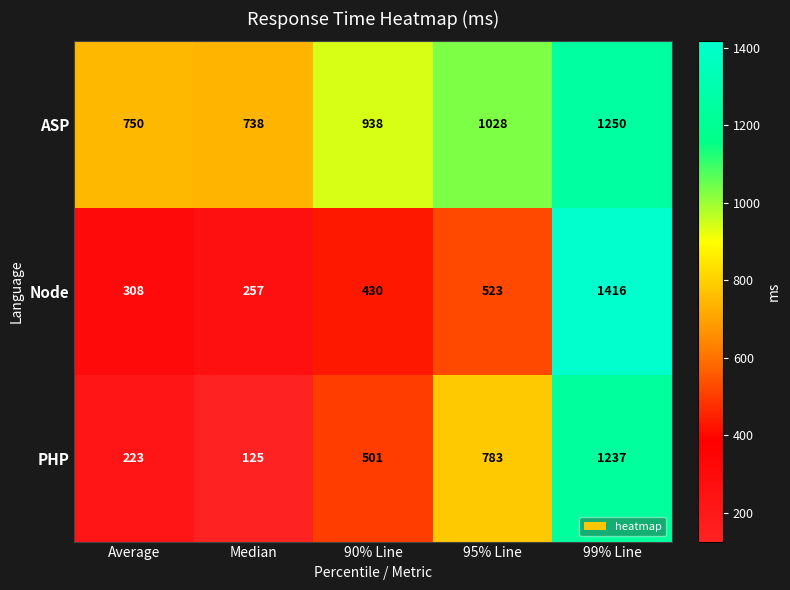

True or false: Node has a value of 452 at Average.

False